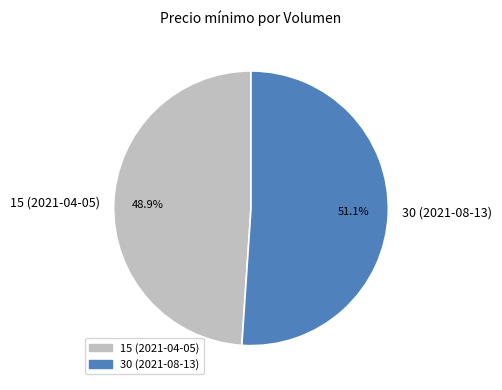

Does 30 (2021-08-13) represent more than half of the total?

Yes